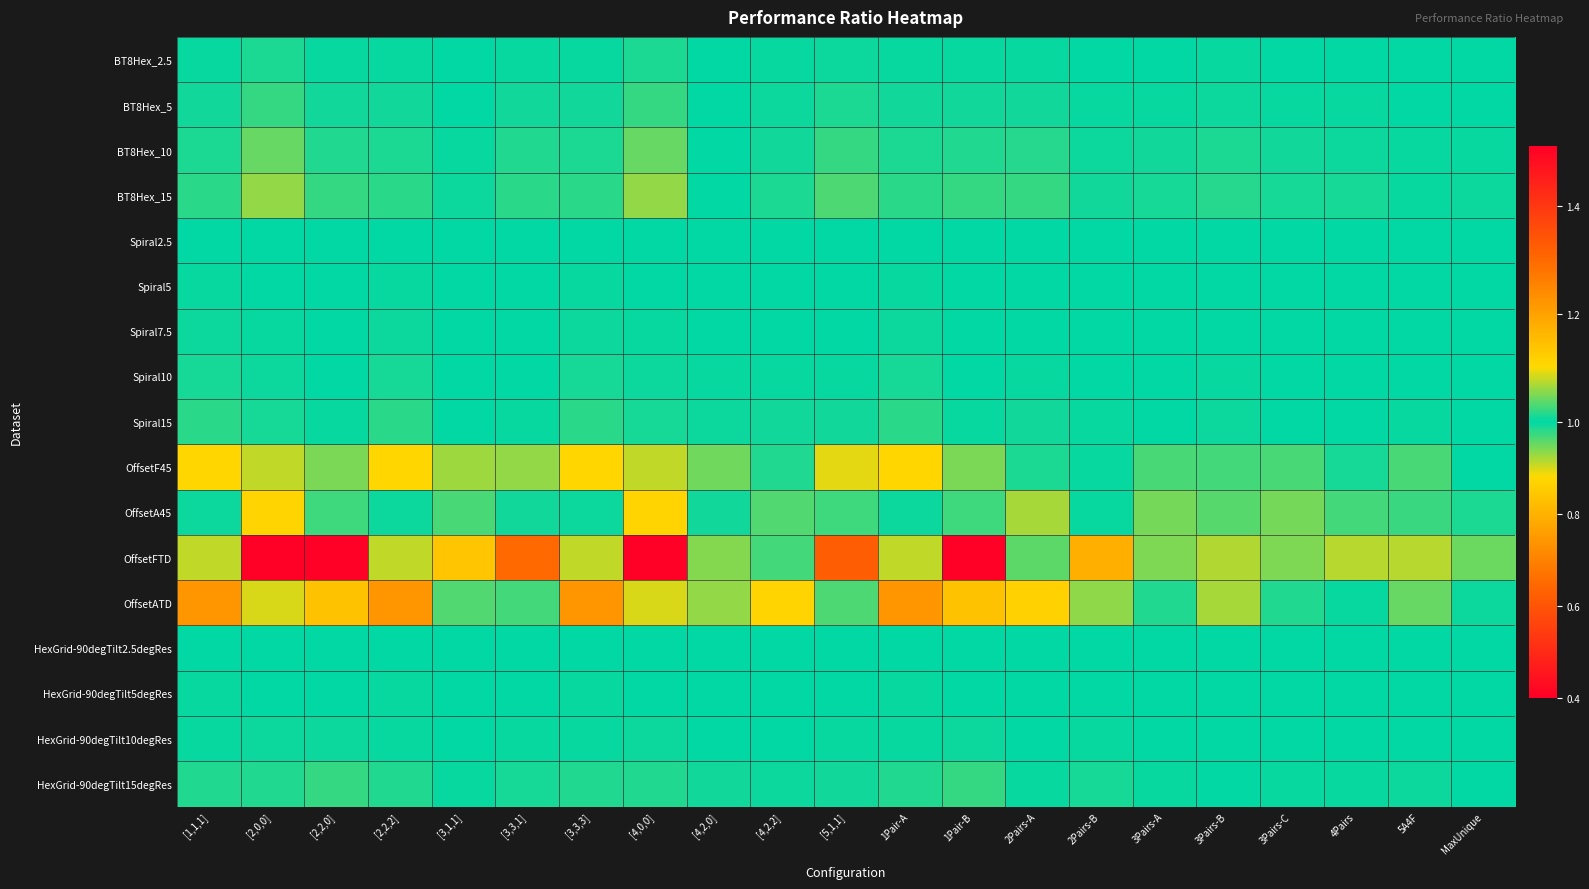

Rank the series by their maximum value, from highest to lowest.

OffsetFTD, OffsetATD, OffsetA45, OffsetF45, HexGrid-90degTilt15degRes, BT8Hex_15, Spiral15, BT8Hex_10, Spiral10, BT8Hex_5, HexGrid-90degTilt10degRes, Spiral7.5, BT8Hex_2.5, HexGrid-90degTilt5degRes, Spiral5, HexGrid-90degTilt2.5degRes, Spiral2.5